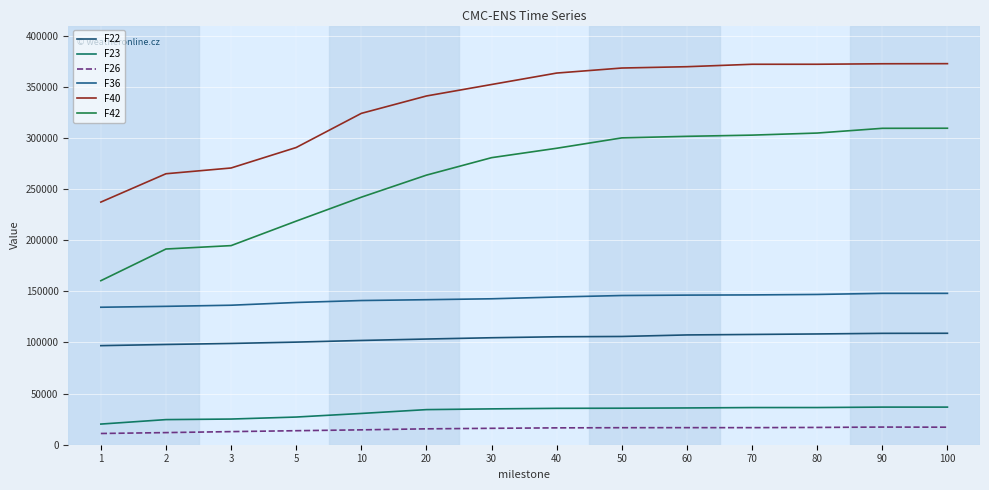

At which label does F22 reach its peak?

100